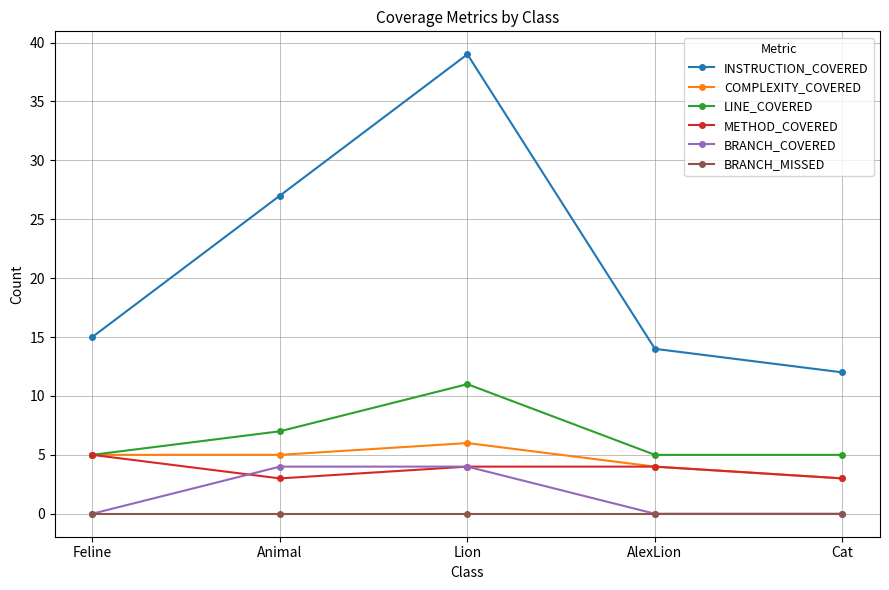

True or false: BRANCH_COVERED and INSTRUCTION_COVERED cross at least once.

False